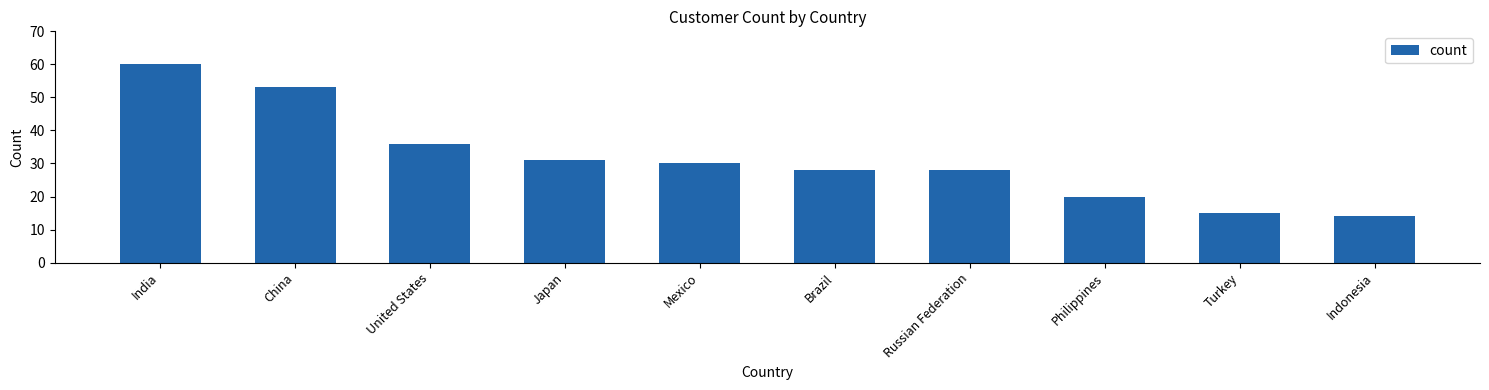

True or false: the data shows 28 at Brazil.

True